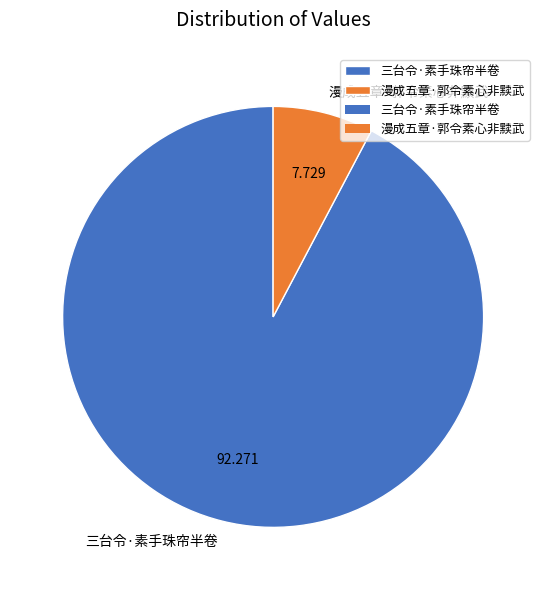

Is it true that 漫成五章·郭令素心非黩武 is 8% of the pie?

True